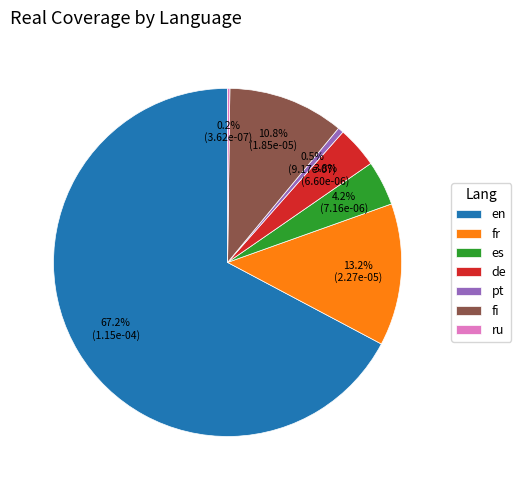

Which has a higher value, en or fr?

en